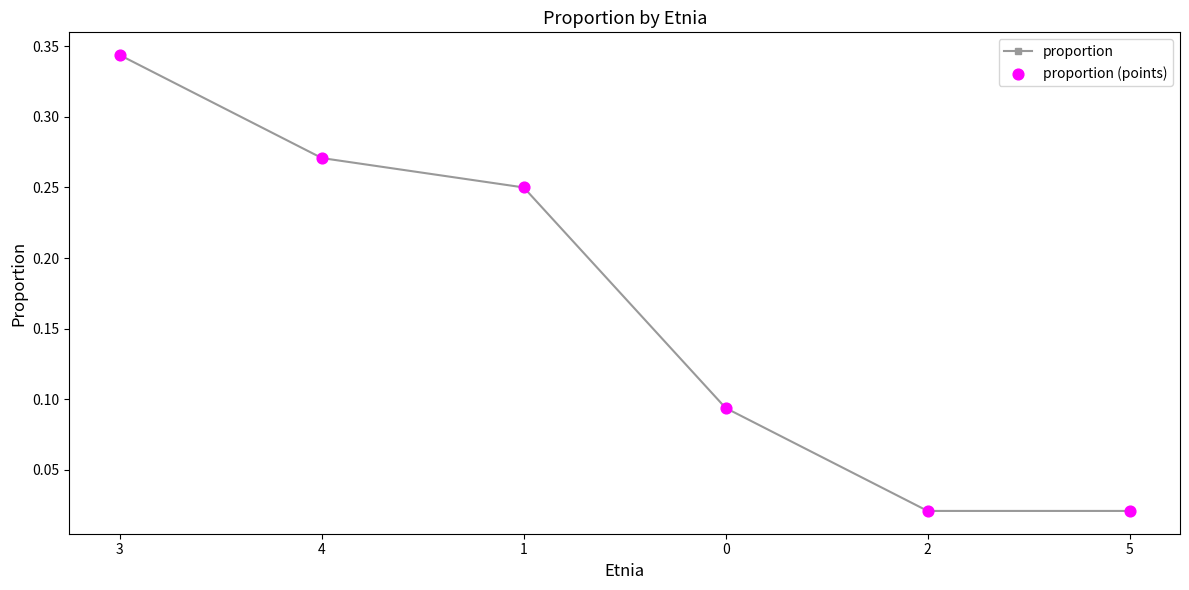

Which category has the highest value across all series?

3